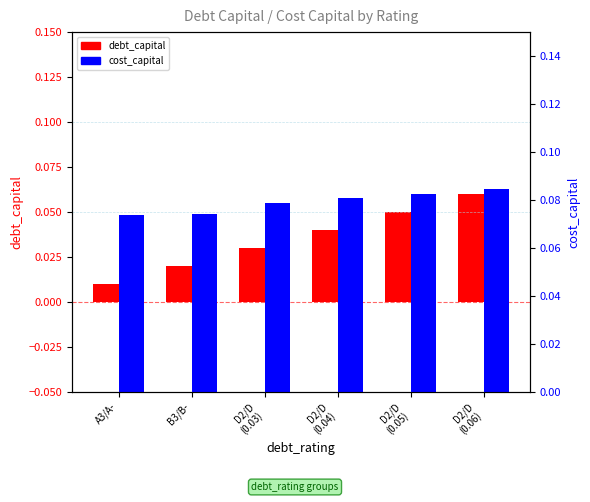

Which category has the lowest value across all series?

A3/A-